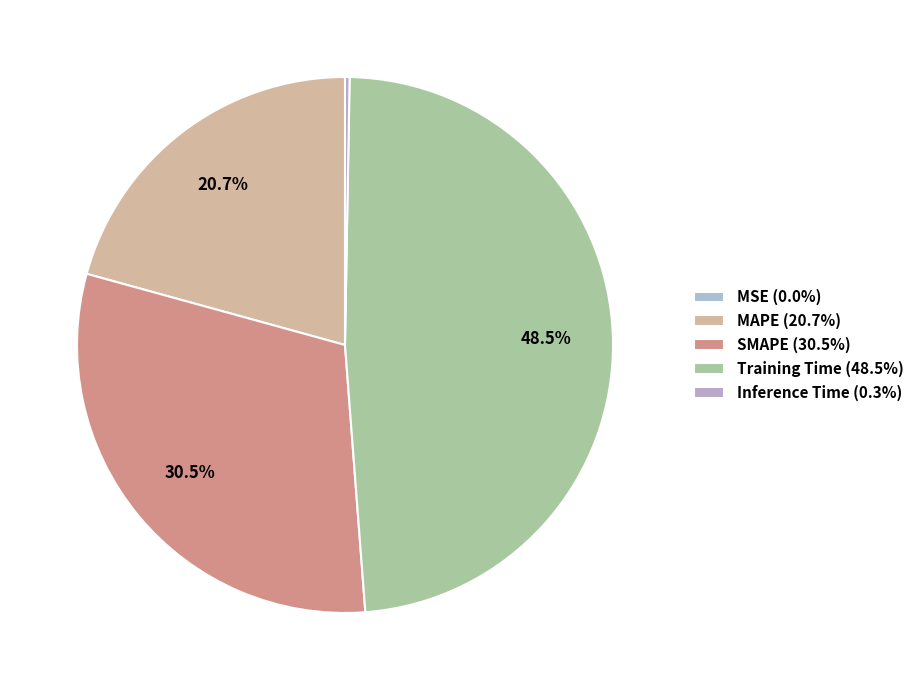

To the nearest percent, what portion does Training Time represent?

49%